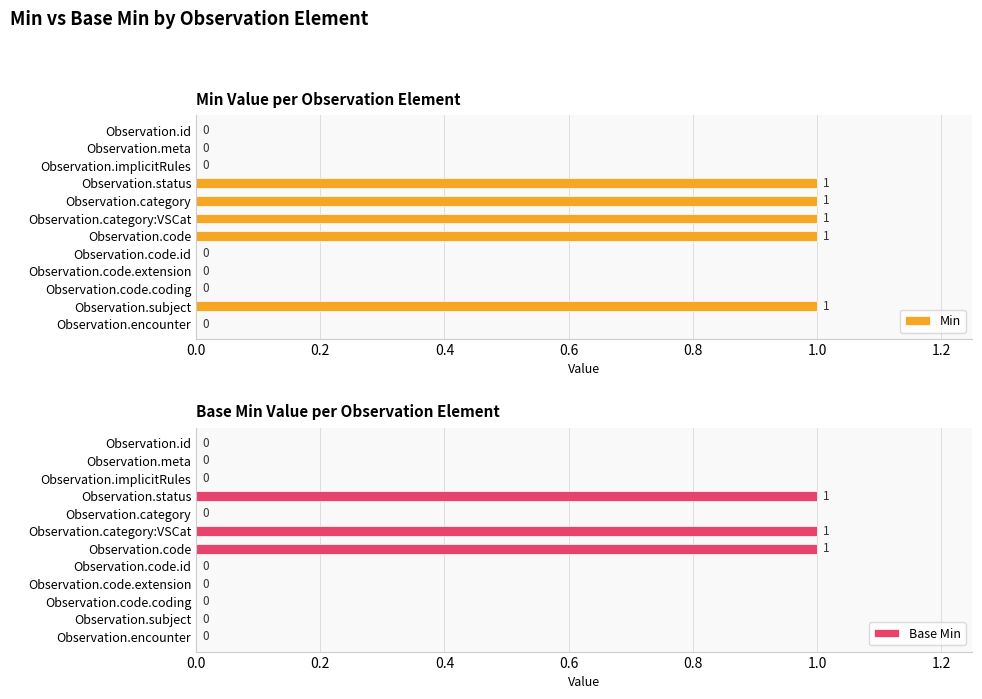

How many positive values does the Min series have?

5